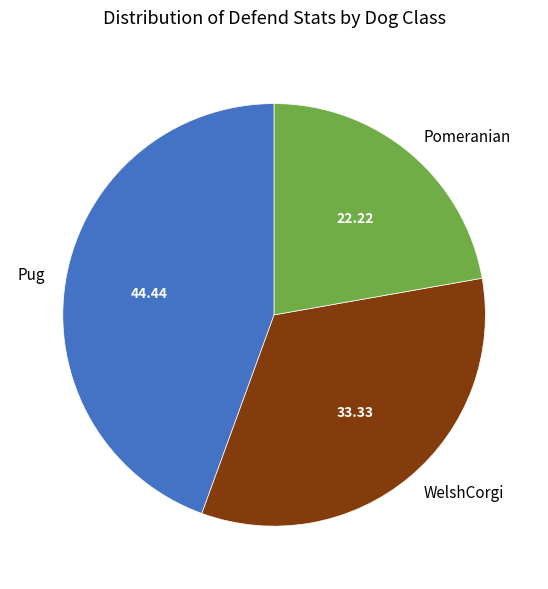

Rank the categories by value from lowest to highest.

Pomeranian, WelshCorgi, Pug